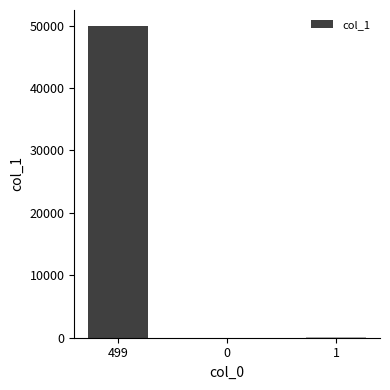

What is the sum of all values?

50090